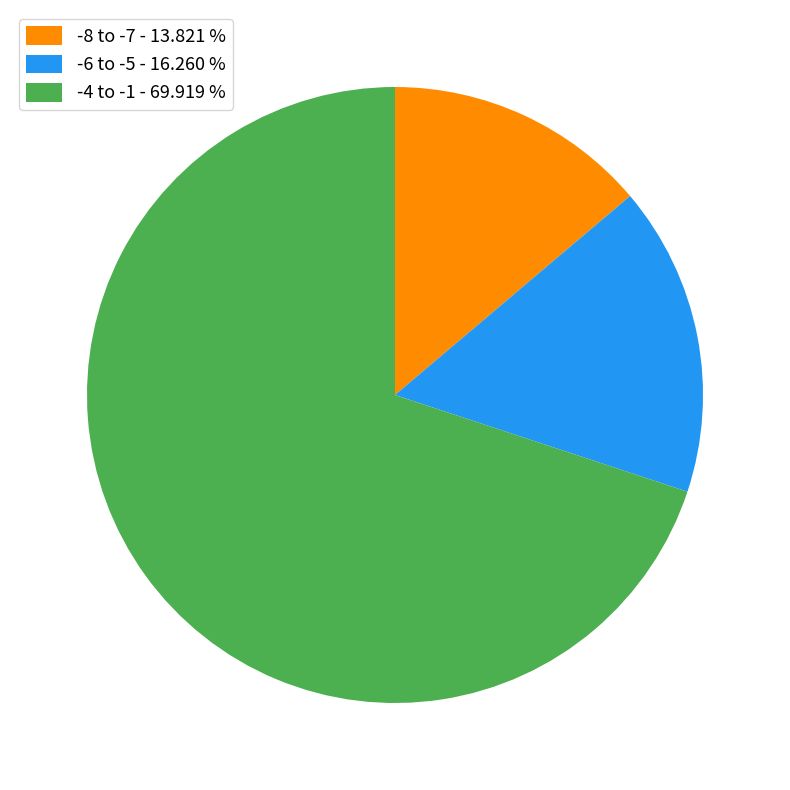

Is there any slice that represents more than half of the pie?

Yes